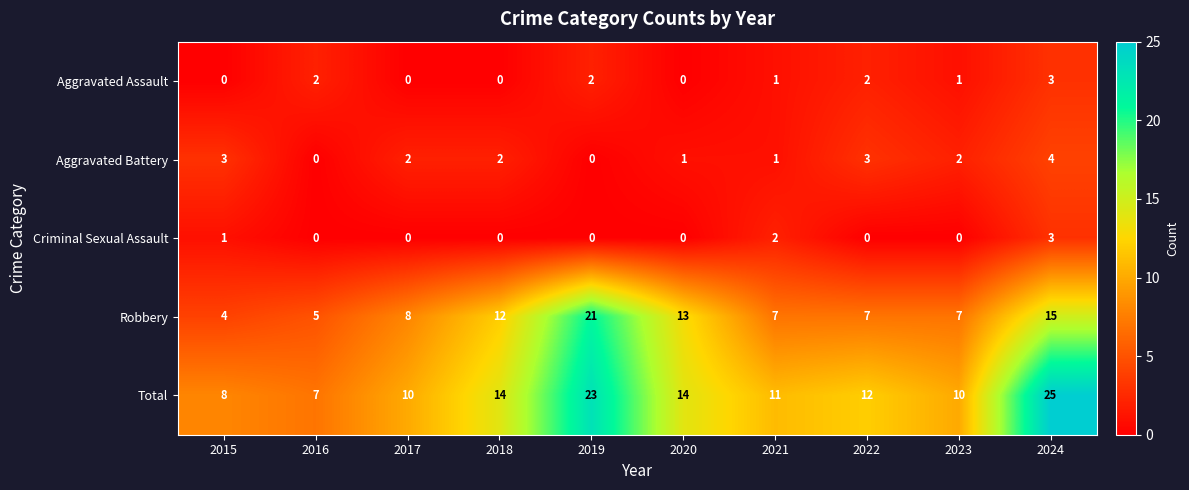

What is the approximate value of Robbery at 2020, to the nearest 5?

15